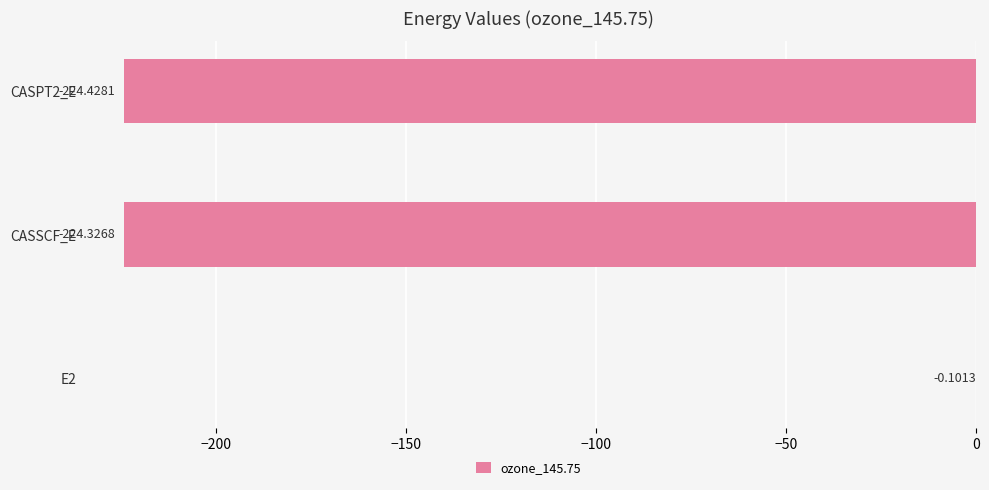

Between CASSCF_E and CASPT2_E, which is larger?

CASSCF_E